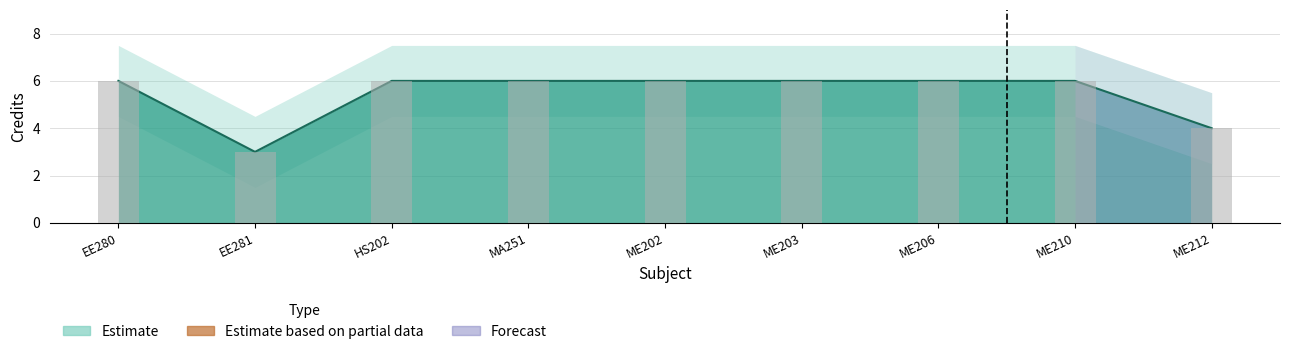

What is the label of the 7th bar from the left?

ME206